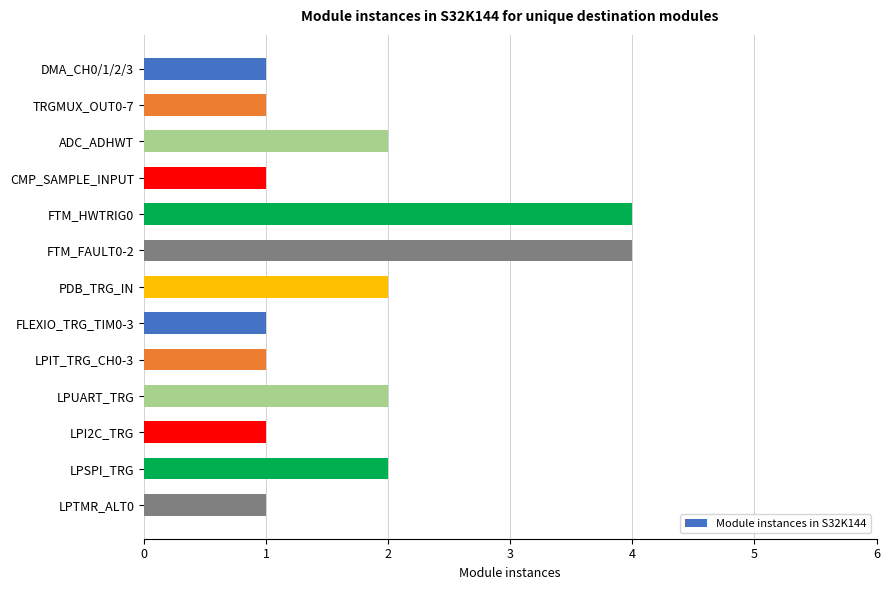

What is the difference between the second highest and minimum values?

3